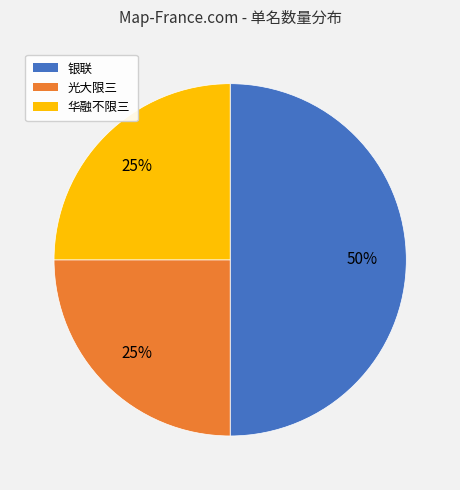

To the nearest percent, what is the difference between the largest and smallest slice percentages?

25%